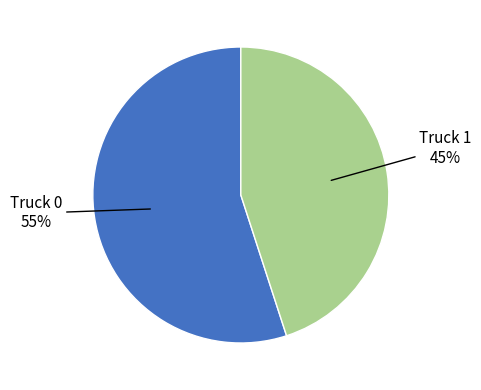

What is the majority slice?

Truck 0